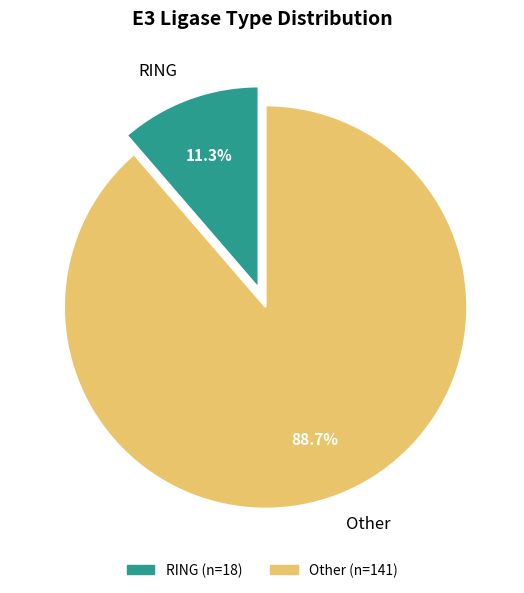

Approximately how many times larger is the value at Other compared to RING?

7.8